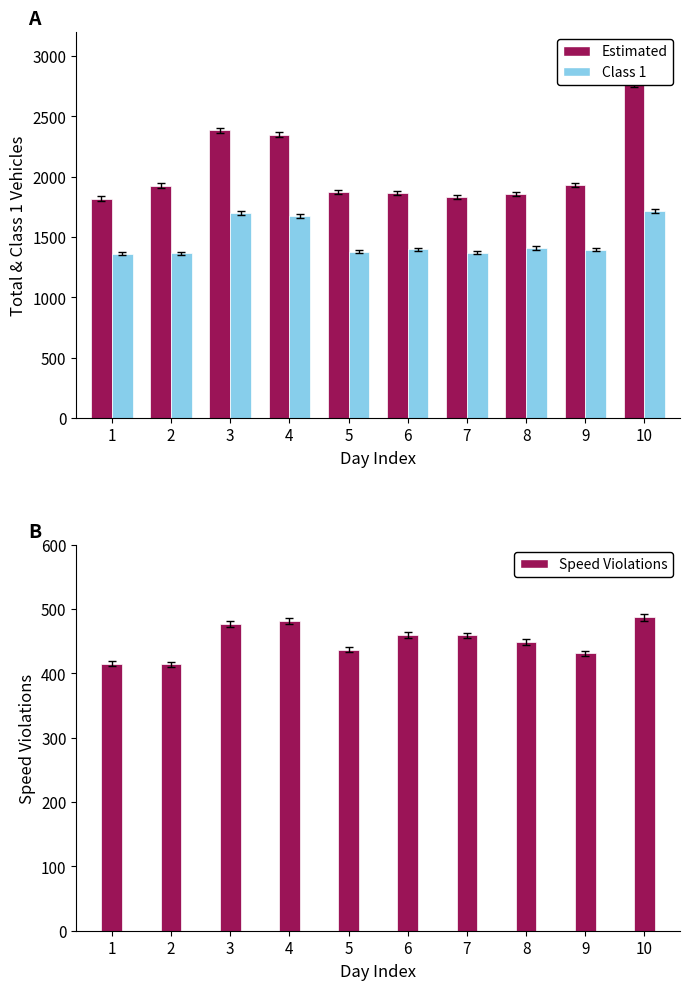

List the labels in order of Estimated value, largest first.

10, 3, 4, 9, 2, 5, 6, 8, 7, 1